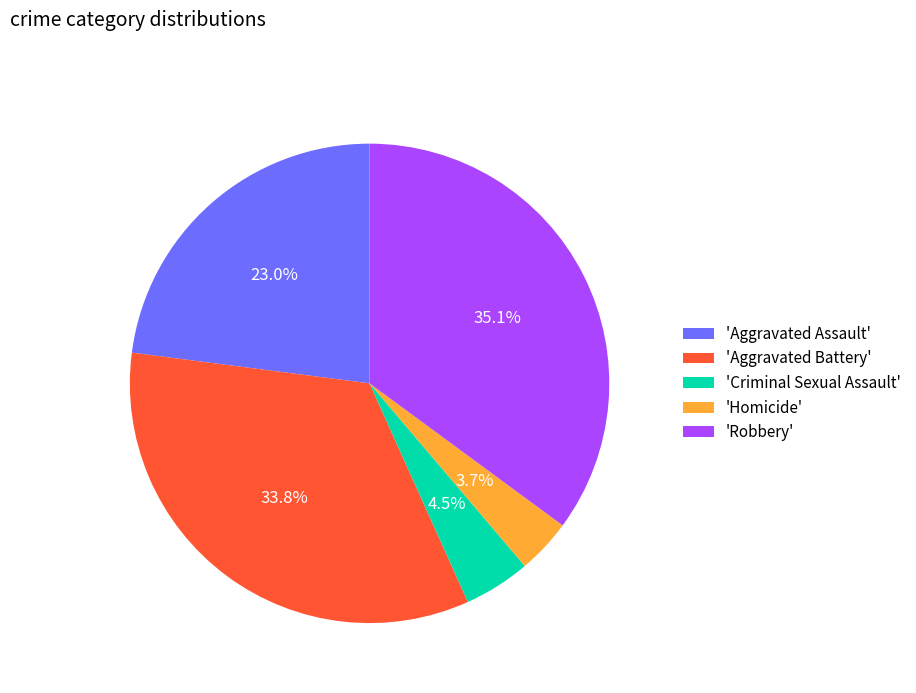

What is the smallest slice in the pie chart?

'Homicide'